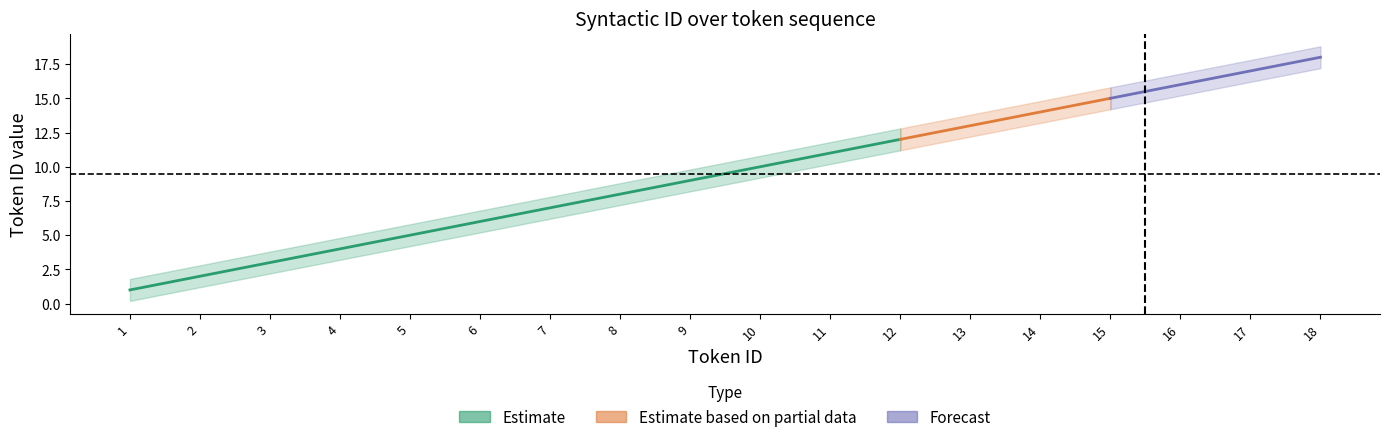

How many lines are shown in the chart?

3